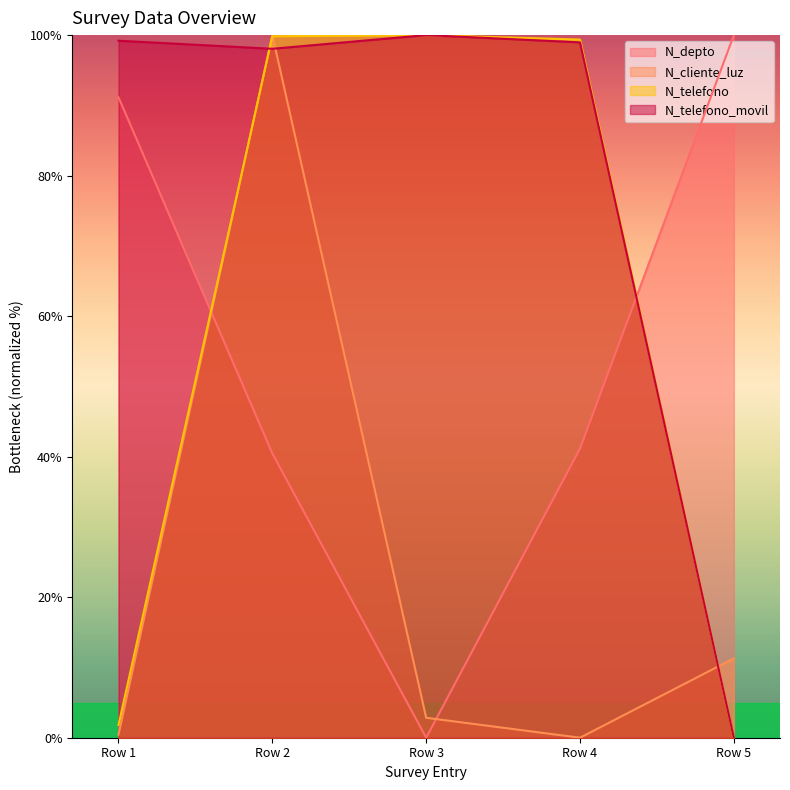

Between which two adjacent categories do N_cliente_luz and N_depto first intersect?

Row 1 and Row 2